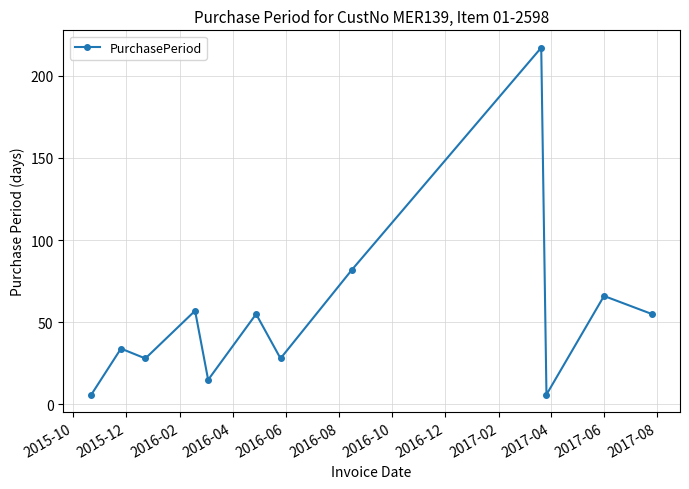

True or false: the data has more than 1 interior local peaks.

True